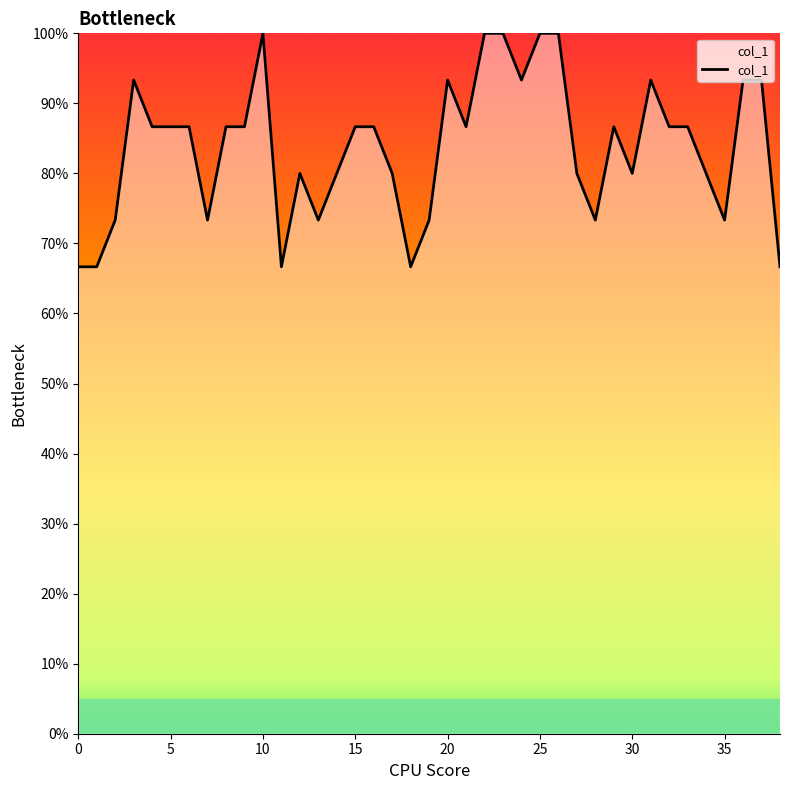

How many interior local valleys (lower than both neighbors) does the data have?

9